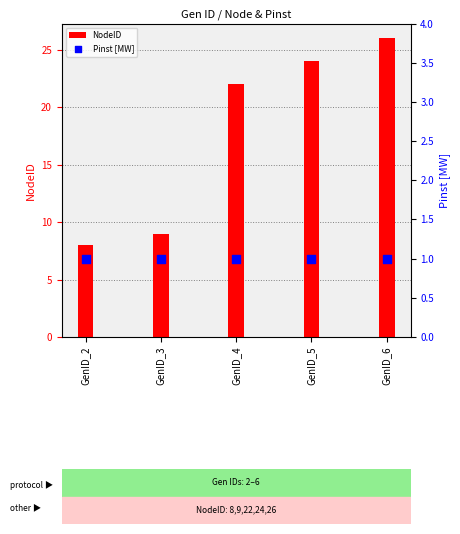

Which series has the widest spread of Y values?

NodeID